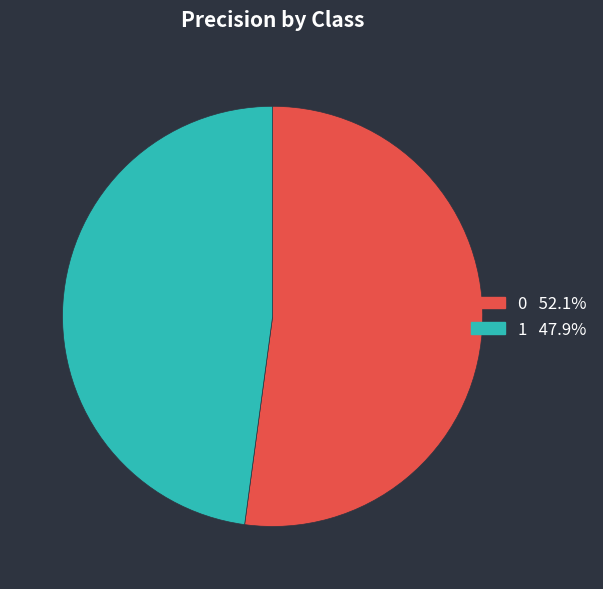

Is the sum of 1 and 0 greater than half?

Yes